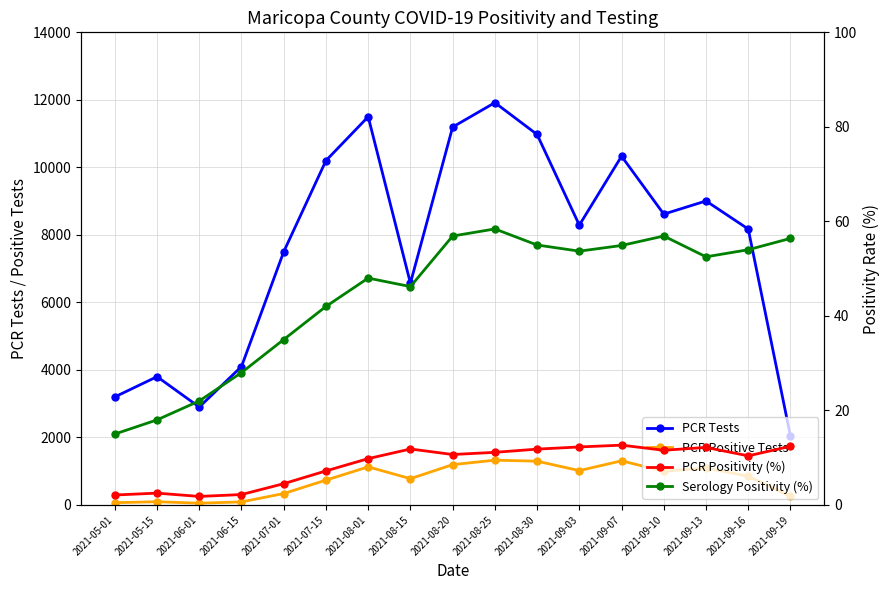

True or false: PCR Positive Tests has a value of 1096.0 at 2021-09-13.

True